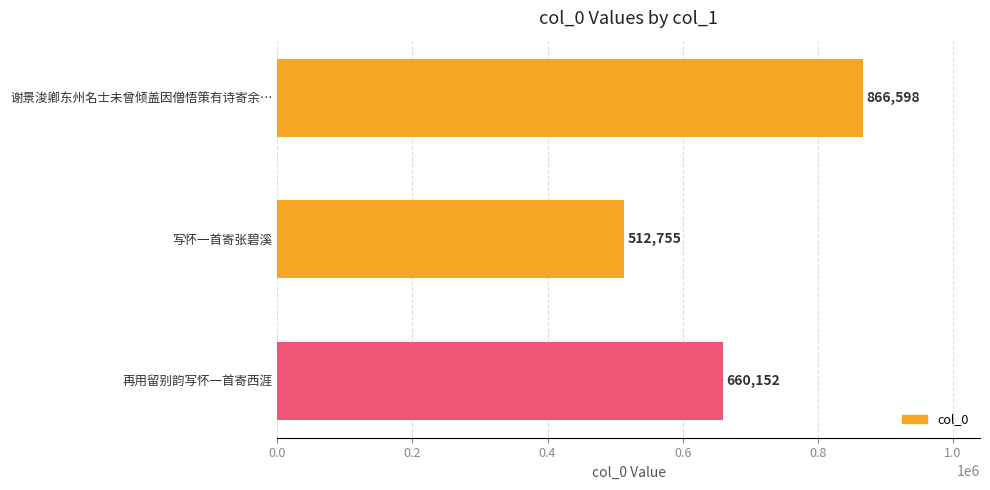

Reading top to bottom, transcribe all the data shown in this chart.

866598	512755	660152